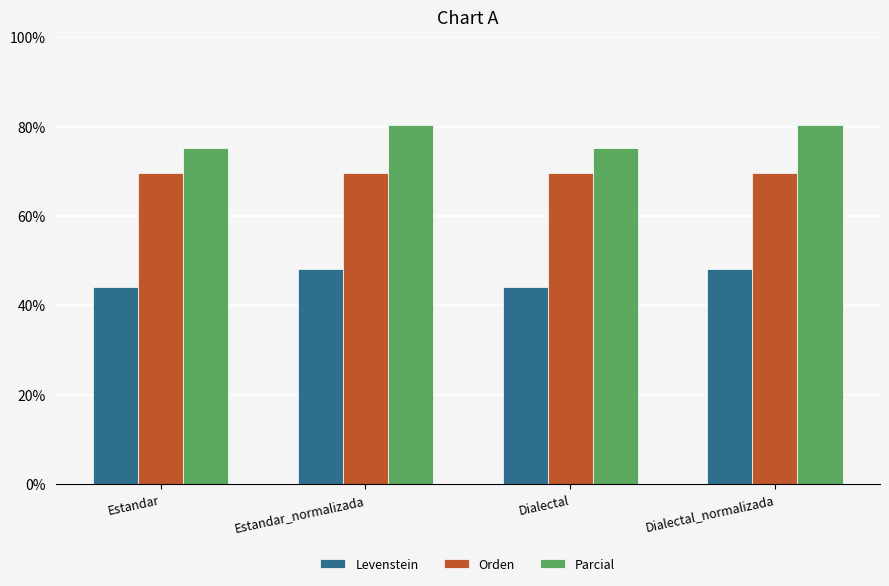

What is the label of the 1st bar from the right?

Dialectal_normalizada